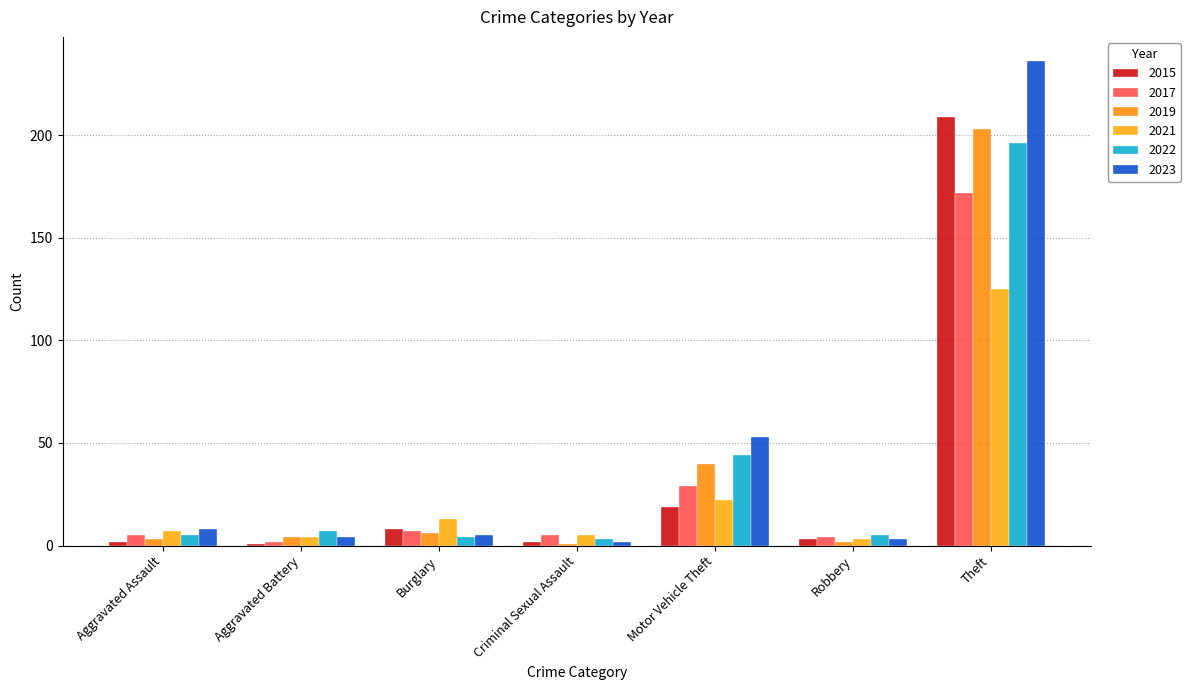

What are all the series names shown in the legend?

2015, 2017, 2019, 2021, 2022, 2023